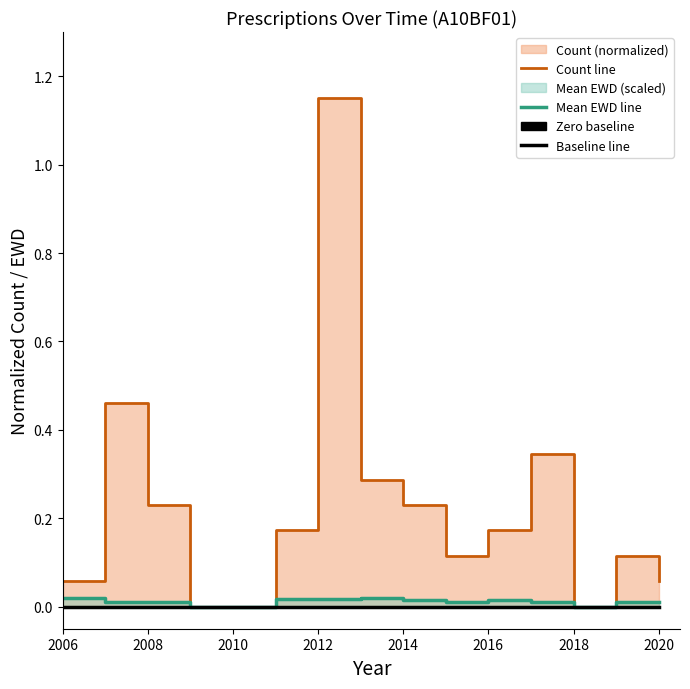

Which category has the highest value in the Baseline line series?

2006